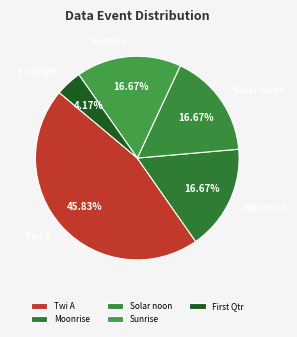

To the nearest percent, what portion does Twi A represent?

46%